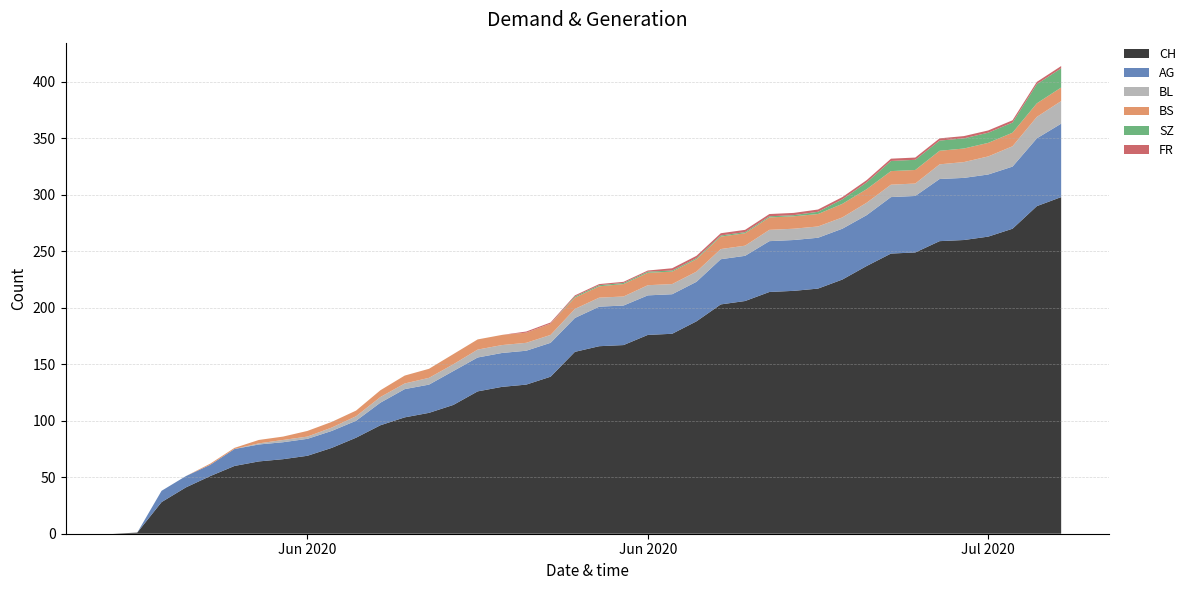

Reading right to left, what are all the values shown in this chart?

AG: 65	60	55	55	55	55	50	50	45	45	45	45	45	40	40	35	35	35	35	35	30	30	30	30	30	30	25	25	20	15	15	15	15	15	15	10	10	10	0	0
BL: 20	19	18	16	14	13	11	11	11	10	10	10	10	9	9	9	9	9	8	8	8	7	7	7	7	6	6	5	5	4	3	2	2	1	0	0	0	0	0	0
BS: 12	12	12	12	12	12	12	12	12	12	11	11	11	11	11	11	11	11	11	10	10	10	9	9	9	9	8	7	6	5	5	5	3	3	1	1	0	0	0	0
SZ: 17	17	9	9	9	9	9	9	6	4	2	1	1	1	1	1	1	1	1	1	1	0	0	0	0	0	0	0	0	0	0	0	0	0	0	0	0	0	0	0
FR: 2	2	2	2	2	2	2	2	2	2	2	2	2	2	2	2	2	1	1	1	1	1	1	0	0	0	0	0	0	0	0	0	0	0	0	0	0	0	0	0
CH: 298	290	270	263	260	259	249	248	237	225	217	215	214	206	203	188	177	176	167	166	161	139	132	130	126	114	107	103	96	85	76	69	66	64	60	51	41	28	1	0